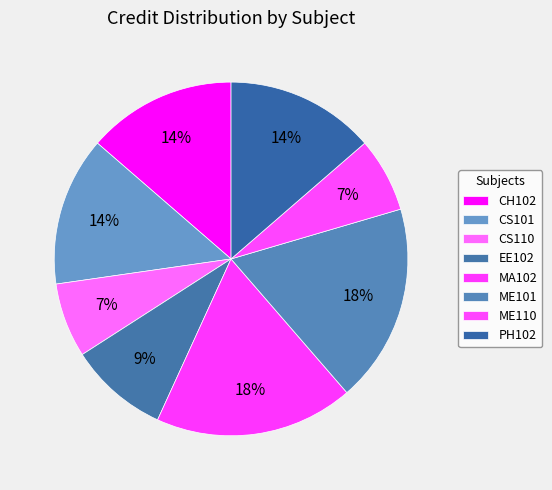

Count the number of slices in the pie.

8